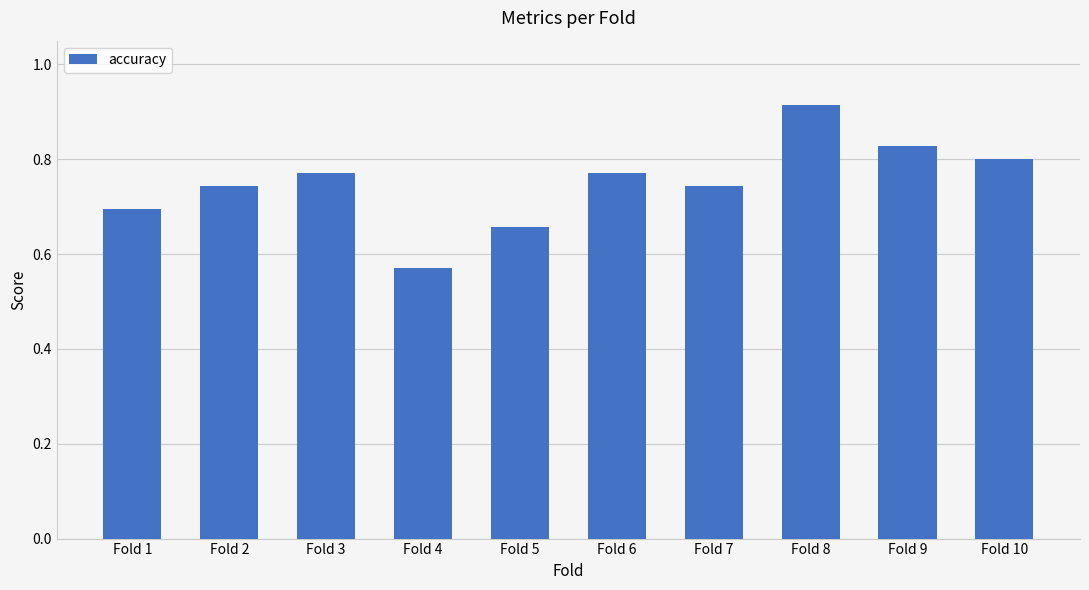

The chart shows a value of 1.3 at Fold 2. True or false?

False